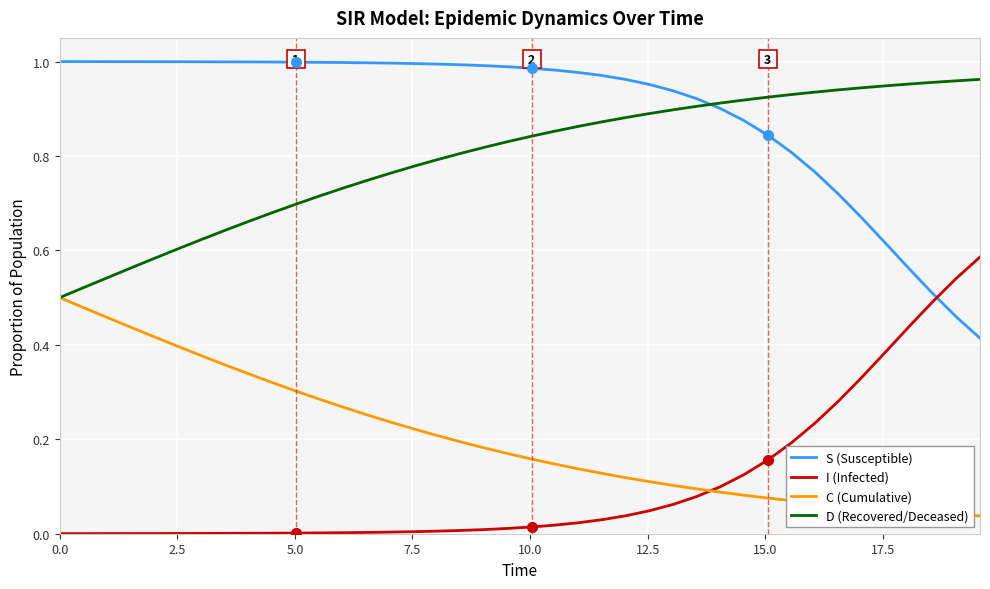

True or false: I (Infected) and D (Recovered/Deceased) cross at least once.

False